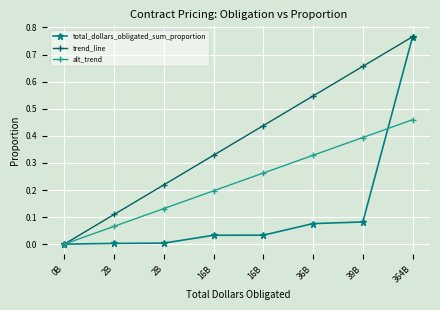

At 39B, list the series in order from smallest to largest.

total_dollars_obligated_sum_proportion, alt_trend, trend_line